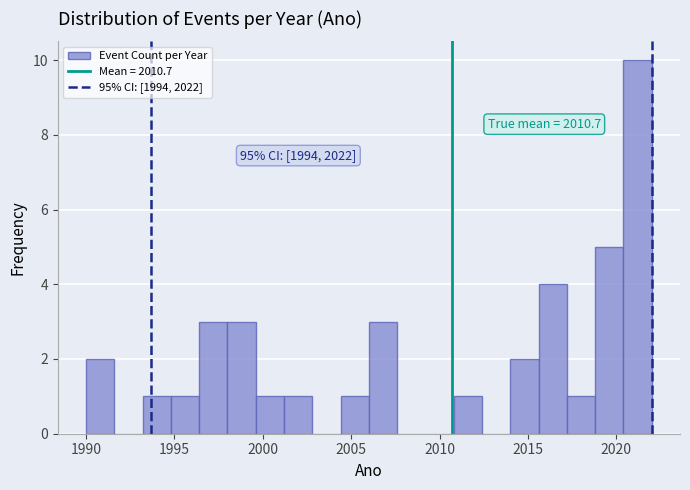

Around what value on the x-axis is the tallest bar? Give the approximate position of its centre, as read against the axis.

2021.0